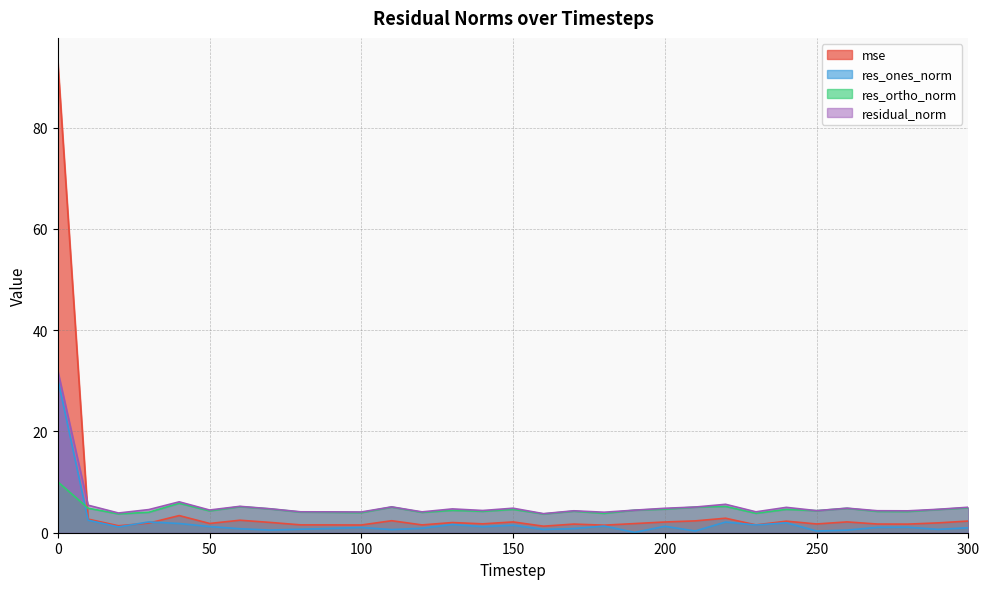

Reading left to right, list all the values displayed in this chart.

mse: 93.1	2.7	1.4	1.9	3.4	1.8	2.5	2.0	1.5	1.5	1.5	2.4	1.5	2.0	1.8	2.1	1.3	1.7	1.5	1.8	2.1	2.3	2.9	1.5	2.3	1.7	2.1	1.7	1.7	1.9	2.3
res_ones_norm: 30.4	2.5	1.1	2.1	1.8	1.2	0.8	0.5	0.7	0.9	1.0	0.6	0.9	1.6	1.2	1.5	0.6	0.8	1.3	0.1	1.3	0.3	2.1	1.5	2.0	0.3	0.5	1.1	1.1	0.7	1.0
res_ortho_norm: 10.1	4.8	3.7	4.0	5.8	4.3	5.1	4.7	4.1	4.0	4.0	5.1	4.0	4.4	4.2	4.6	3.7	4.3	3.8	4.5	4.7	5.1	5.2	3.8	4.6	4.3	4.8	4.2	4.2	4.6	4.9
residual_norm: 32.0	5.4	3.9	4.6	6.1	4.5	5.2	4.7	4.1	4.1	4.1	5.1	4.1	4.7	4.4	4.8	3.8	4.3	4.0	4.5	4.8	5.1	5.6	4.1	5.0	4.4	4.8	4.3	4.3	4.6	5.0